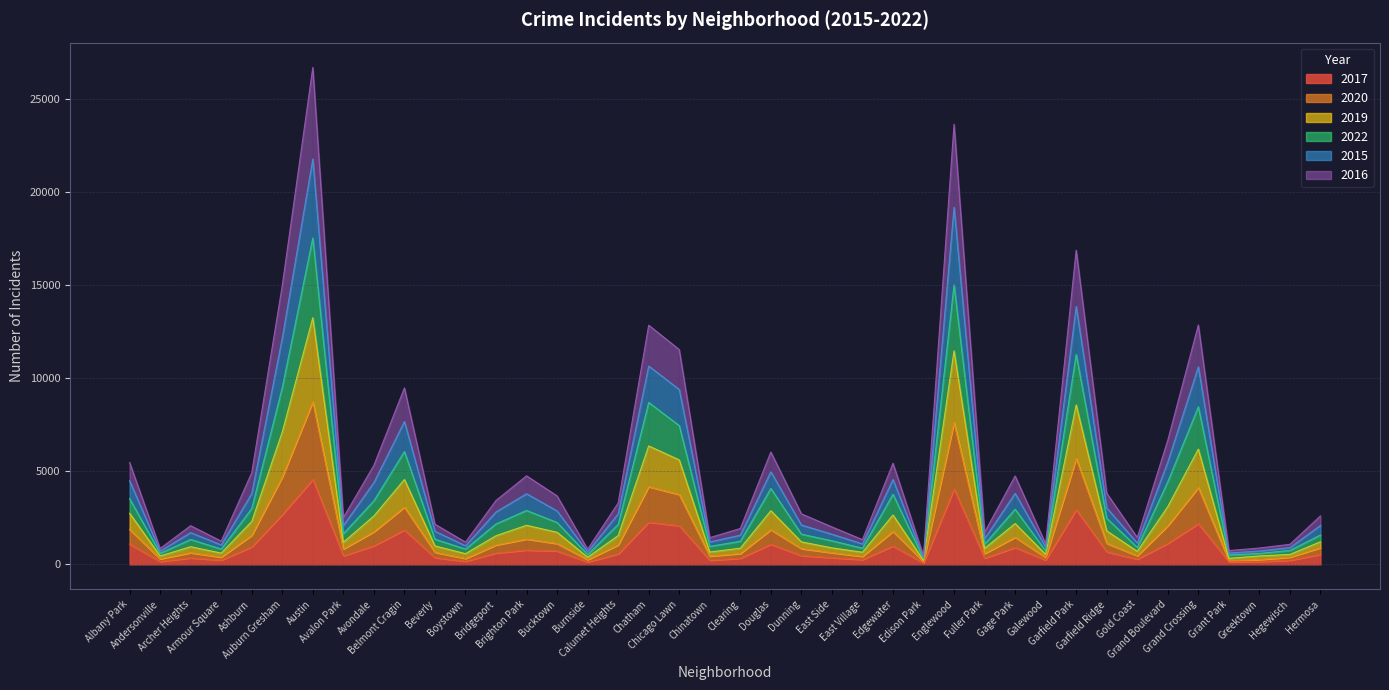

What is the highest value of the 2022 series?

17536